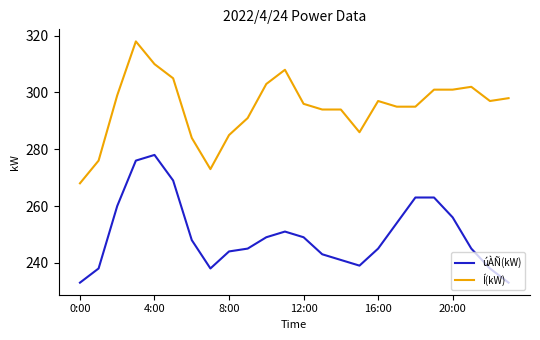

Which series has the largest total across all categories?

Í(kW)